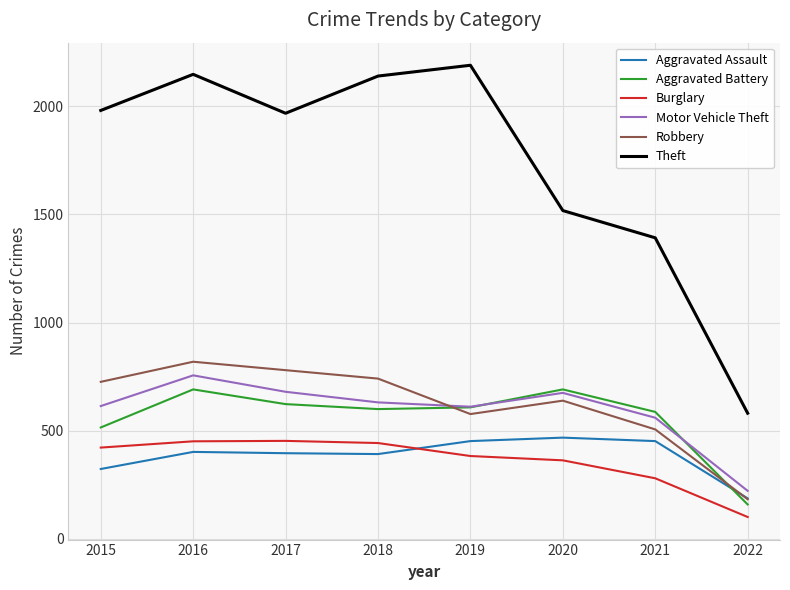

Which series has the widest spread of values?

Theft